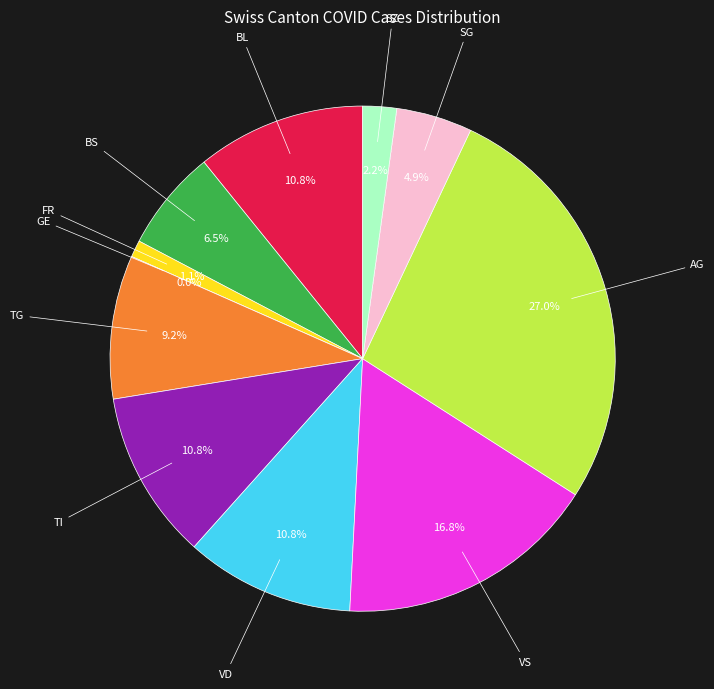

The VS slice represents 21% of the pie. True or false?

False